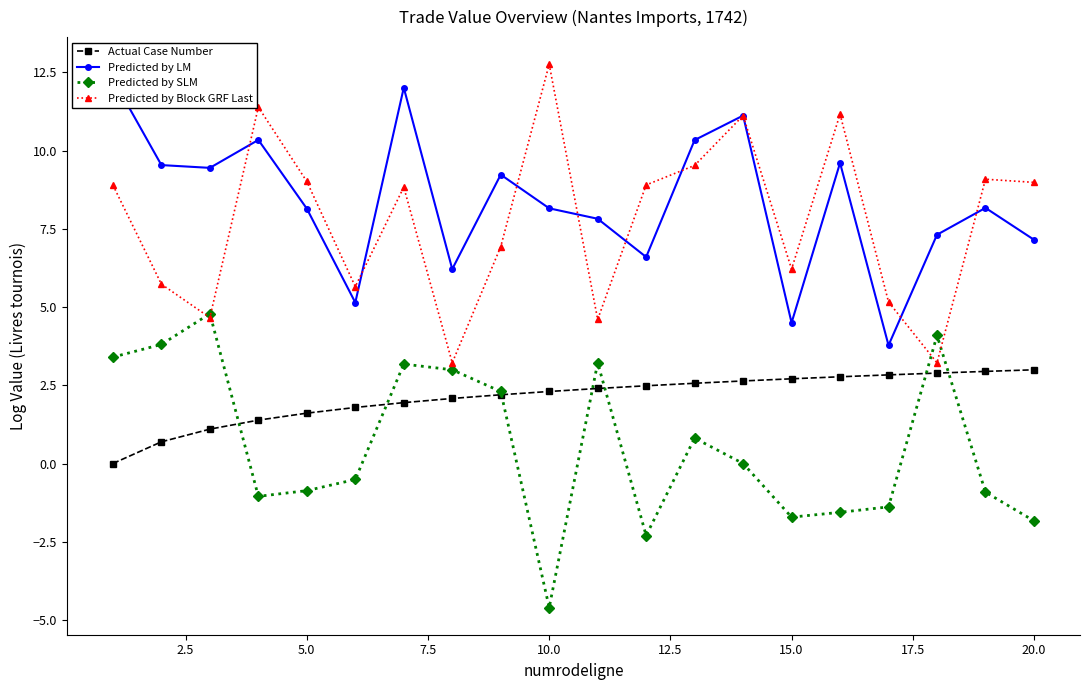

What is the highest value of the Predicted by Block GRF Last series?

12.8